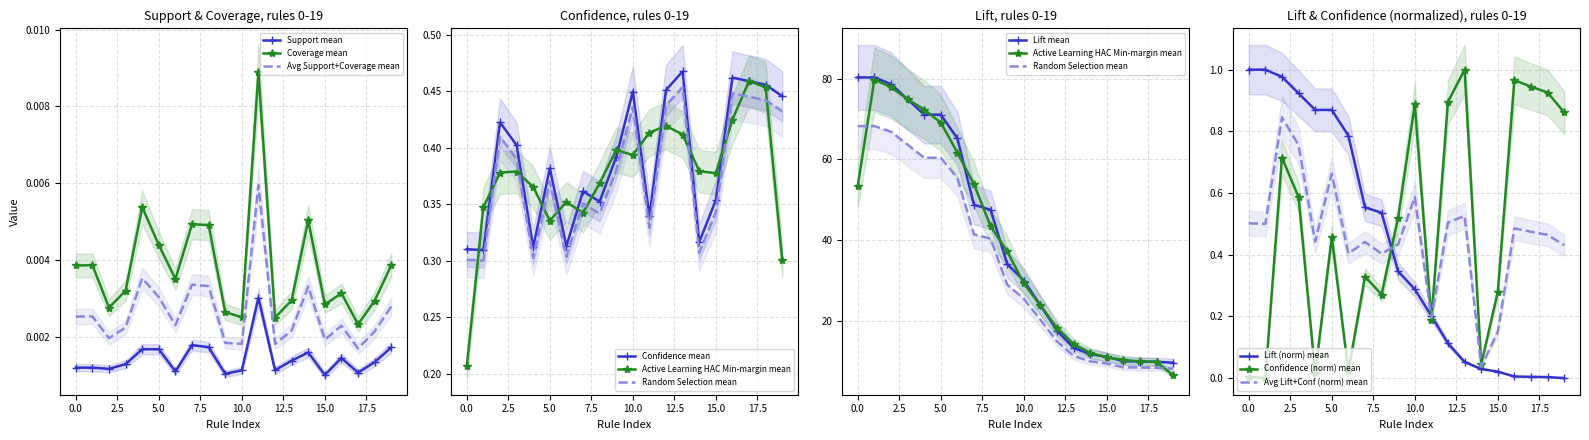

Is it true that confidence equals 1.0 at 16?

True